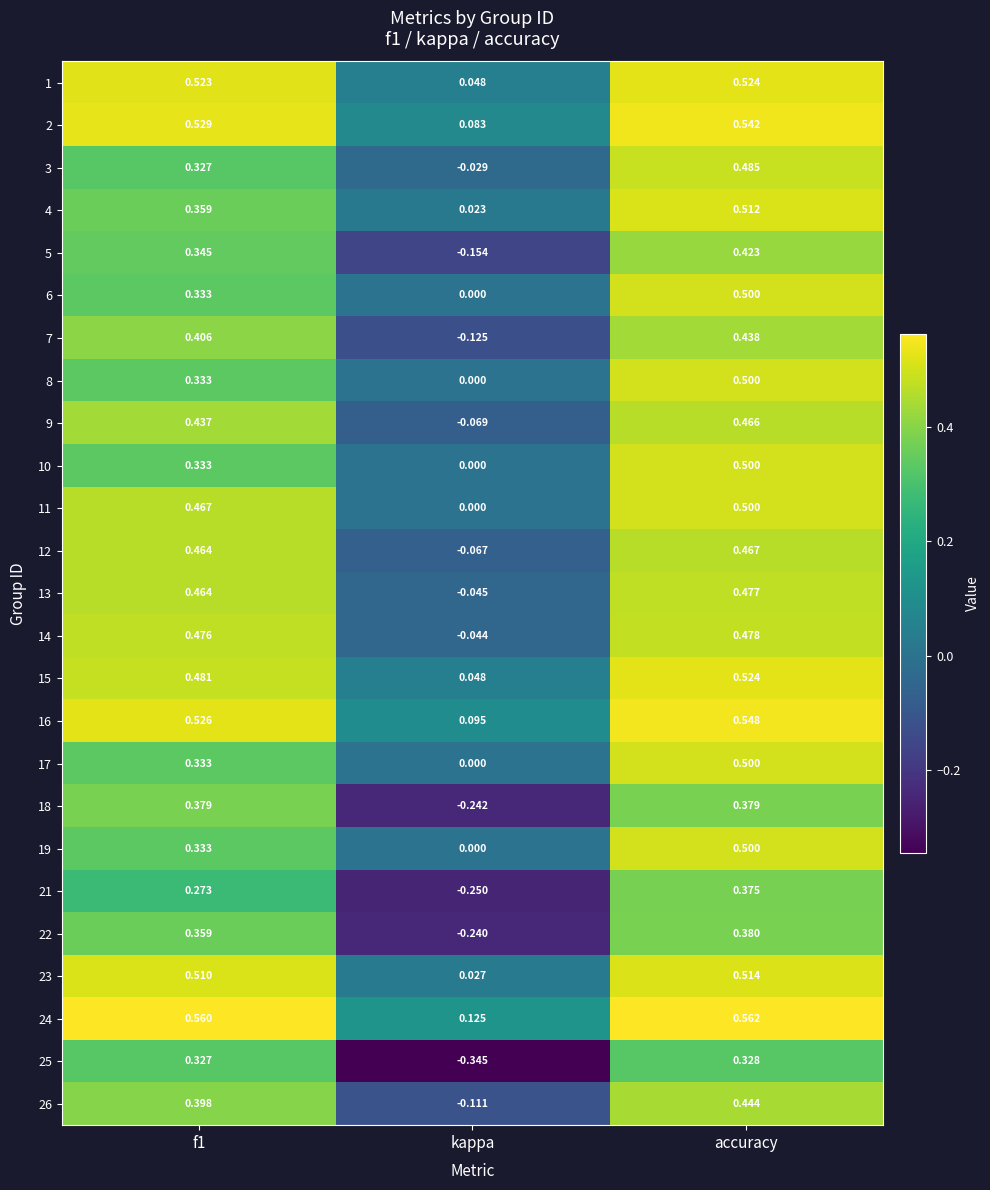

Is the value of 23 at kappa greater than the value of 24 at accuracy?

No